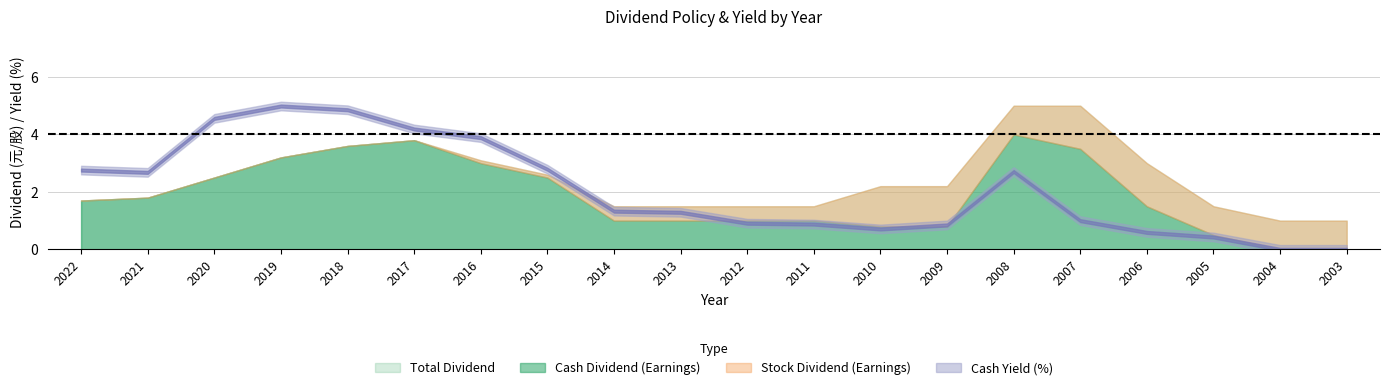

Reading right to left, transcribe all the data shown in this chart.

Cash Dividend (Earnings): 0.0	0.0	0.5	1.5	3.5	4.0	0.8	0.8	1.0	1.0	1.0	1.0	2.5	3.0	3.8	3.6	3.2	2.5	1.8	1.7
Total Dividend: 1.0	1.0	1.5	3.0	5.0	5.0	2.2	2.2	1.5	1.5	1.5	1.5	2.6	3.1	3.8	3.6	3.2	2.5	1.8	1.7
Stock Dividend (Earnings): 1.0	1.0	1.0	1.5	1.5	1.0	1.4	1.4	0.5	0.5	0.5	0.5	0.1	0.1	0.0	0.0	0.0	0.0	0.0	0.0
Cash Yield (%): 0.0	0.0	0.4	0.6	1.0	2.7	0.8	0.7	0.9	0.9	1.3	1.3	2.8	3.9	4.2	4.9	5.0	4.6	2.7	2.8